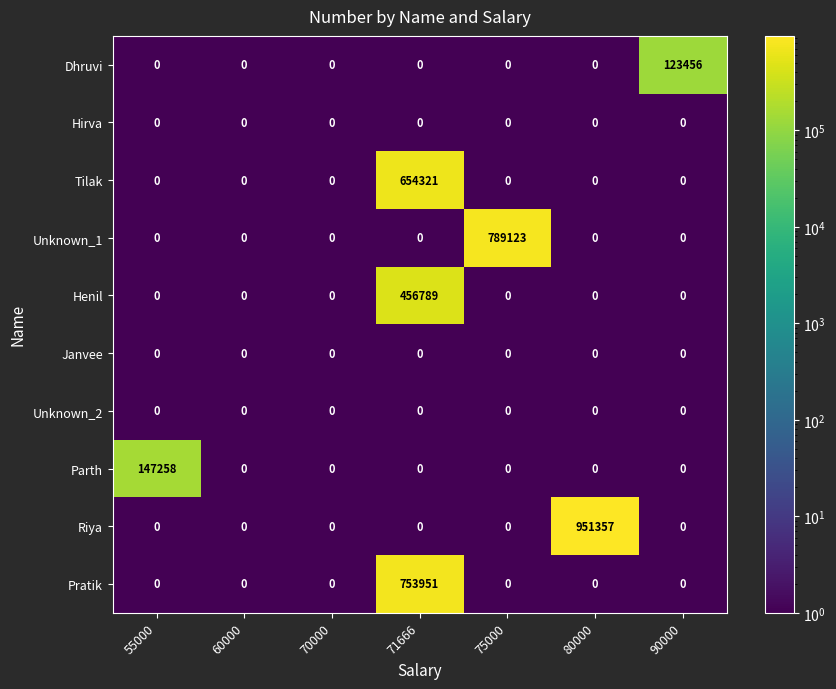

What is the difference between the highest and lowest values at 71666?

753950.5